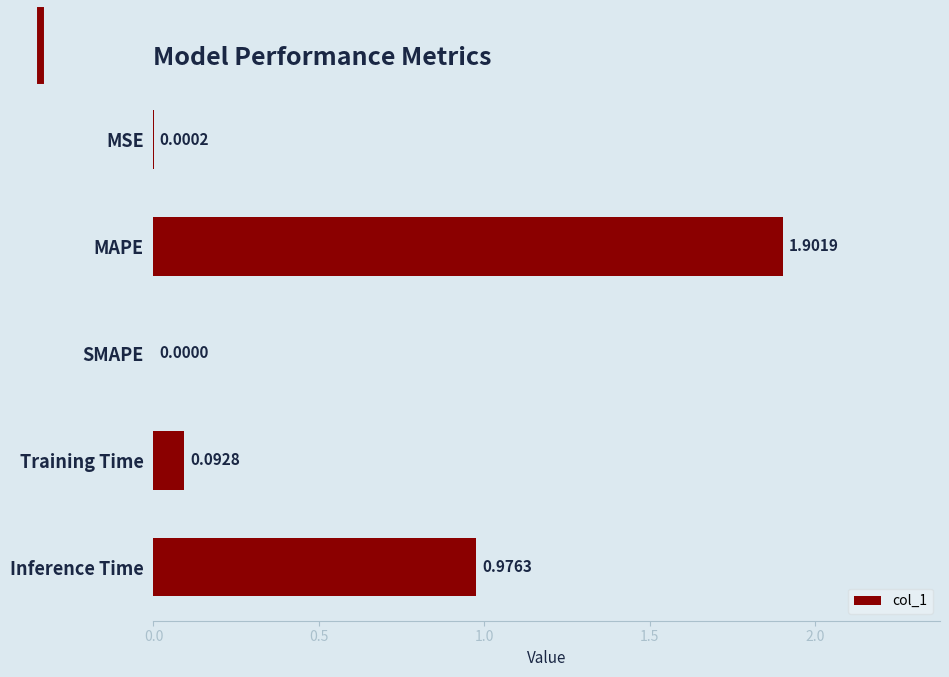

What is the change in value from MAPE to Training Time?

-1.8